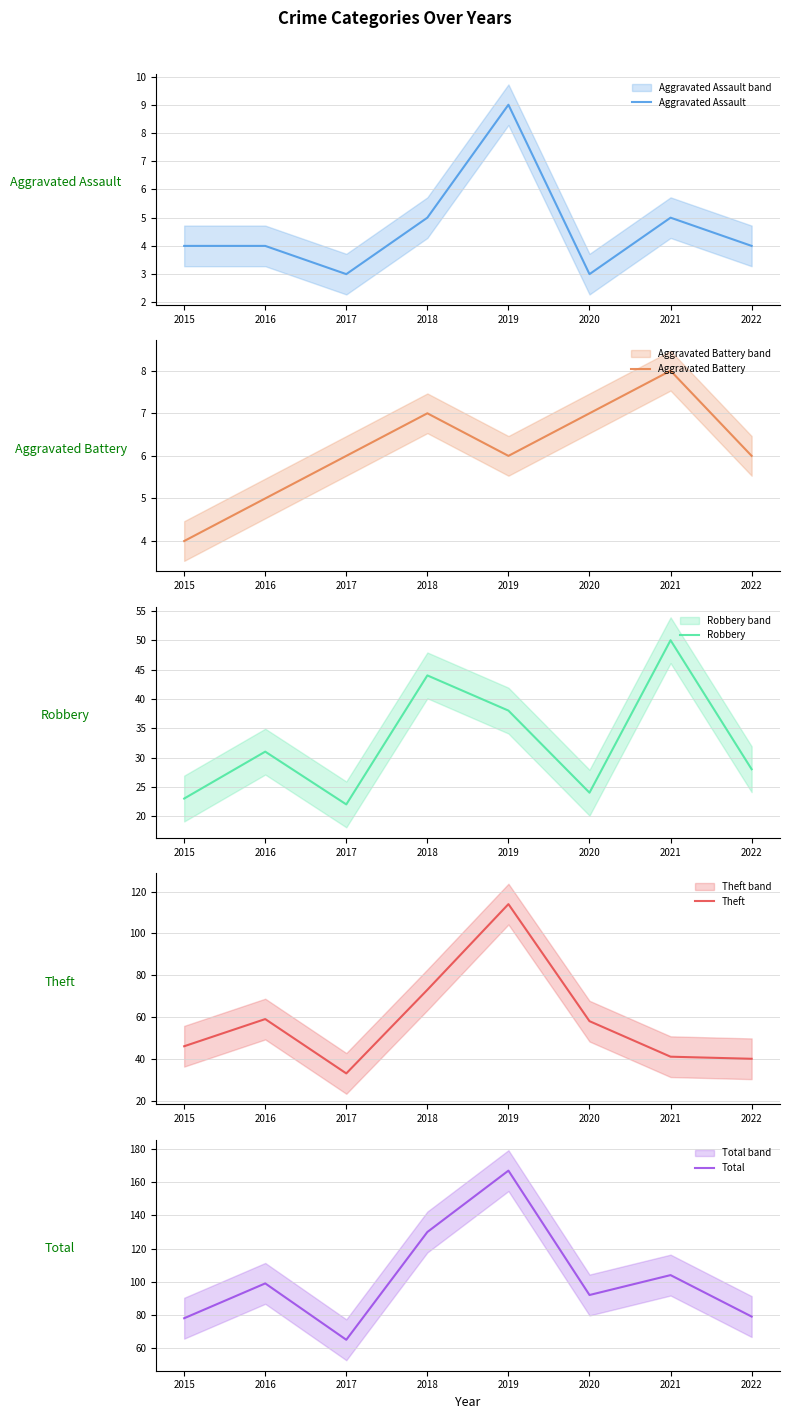

What is the highest value of the Aggravated Assault series?

9